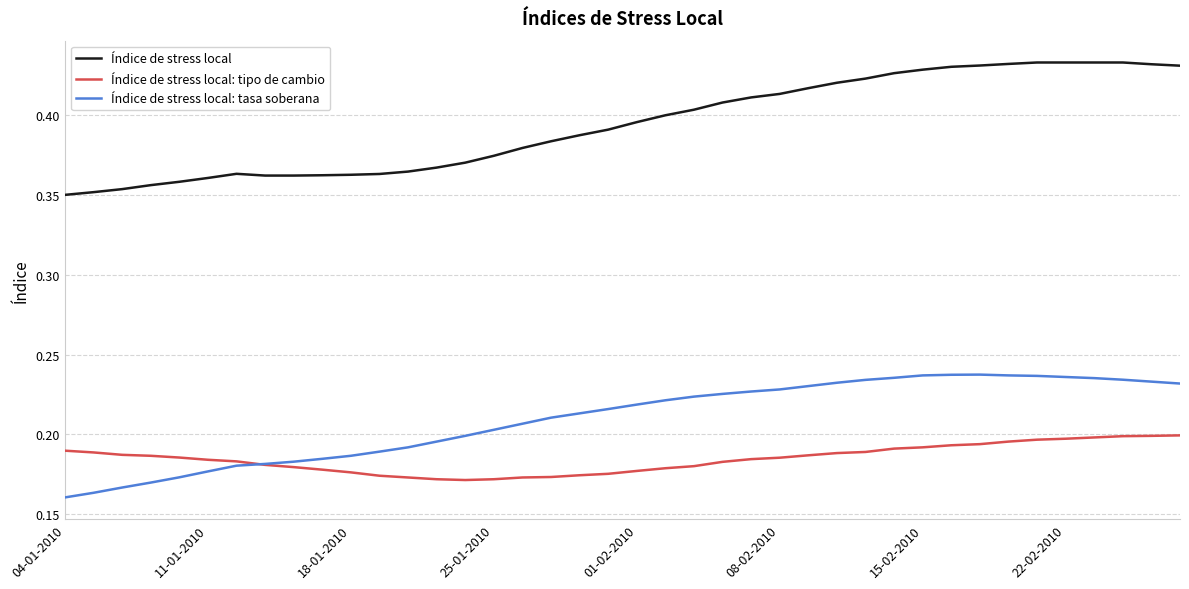

Rank the series by their maximum value, from highest to lowest.

Índice de stress local, Índice de stress local: tasa soberana, Índice de stress local: tipo de cambio